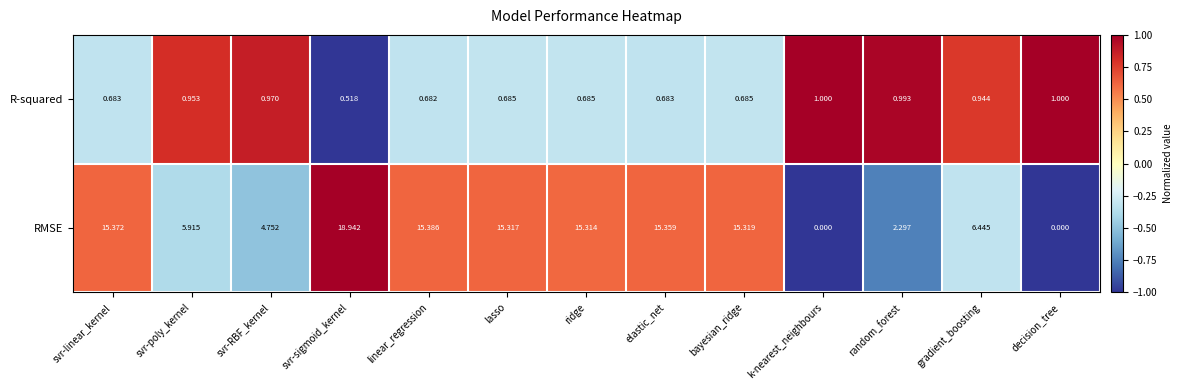

At which label does RMSE first exceed 15?

svr-linear_kernel